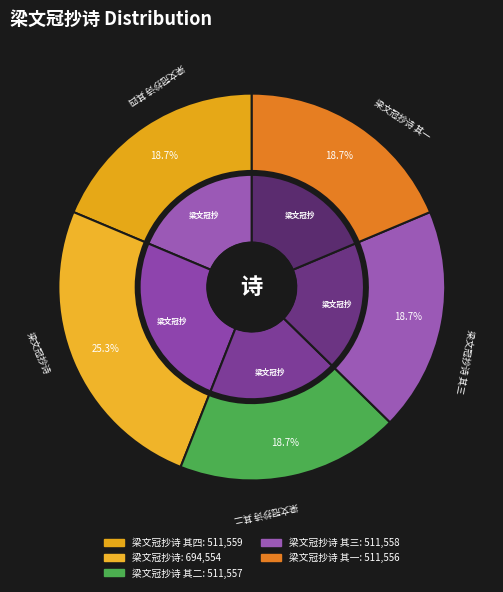

Count the number of slices in the pie.

5